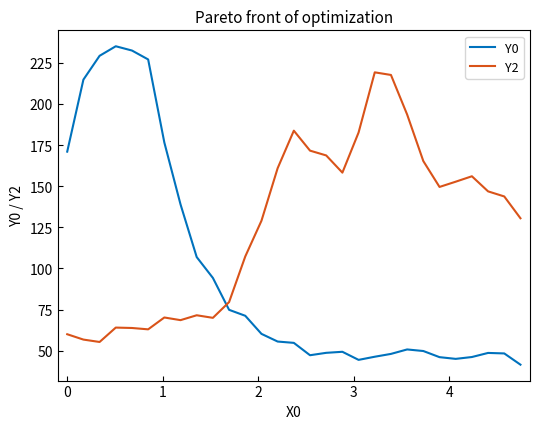

What is the highest value of the Y0 series?

235.1